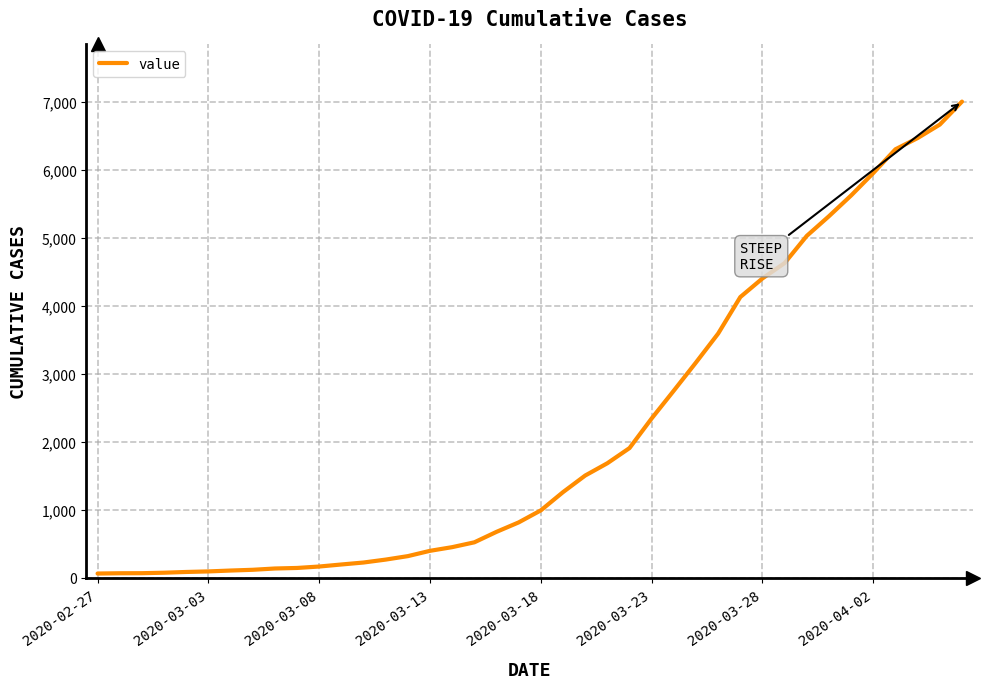

What is the maximum value shown in the chart?

7004